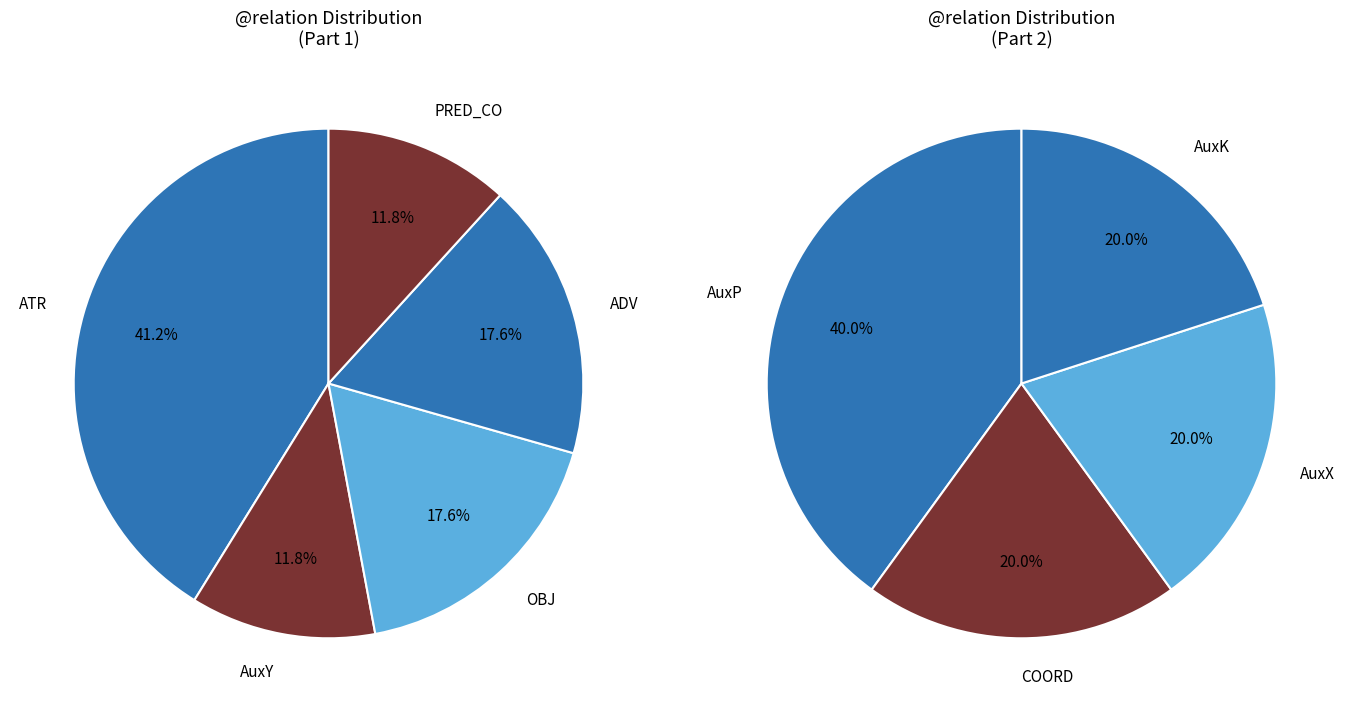

Is it true that ADV is 2% of the pie?

False